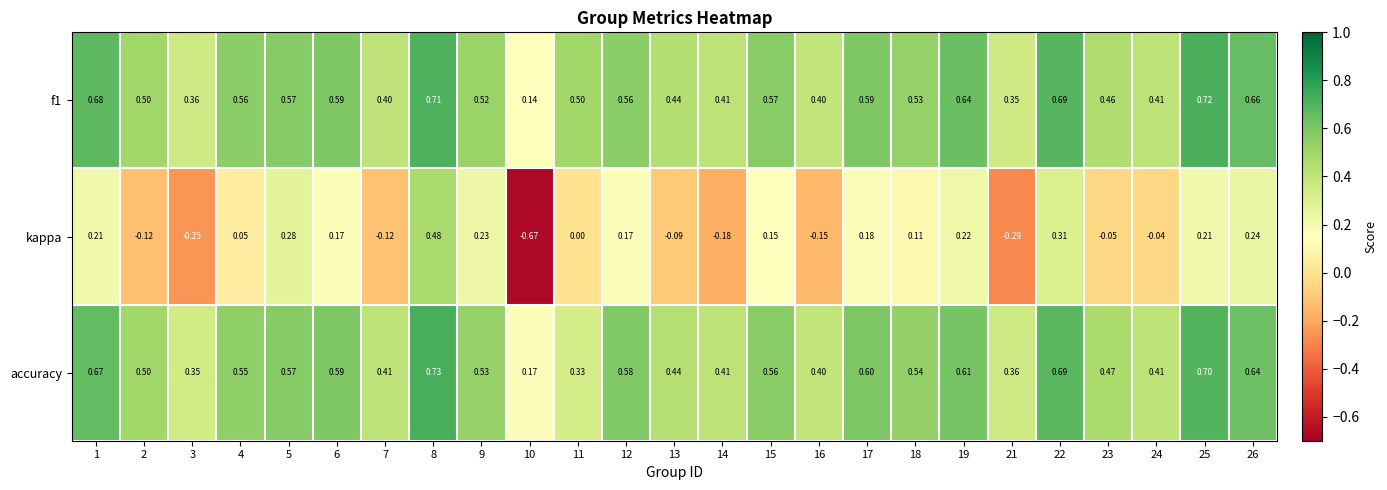

Which series has the widest spread of values?

kappa